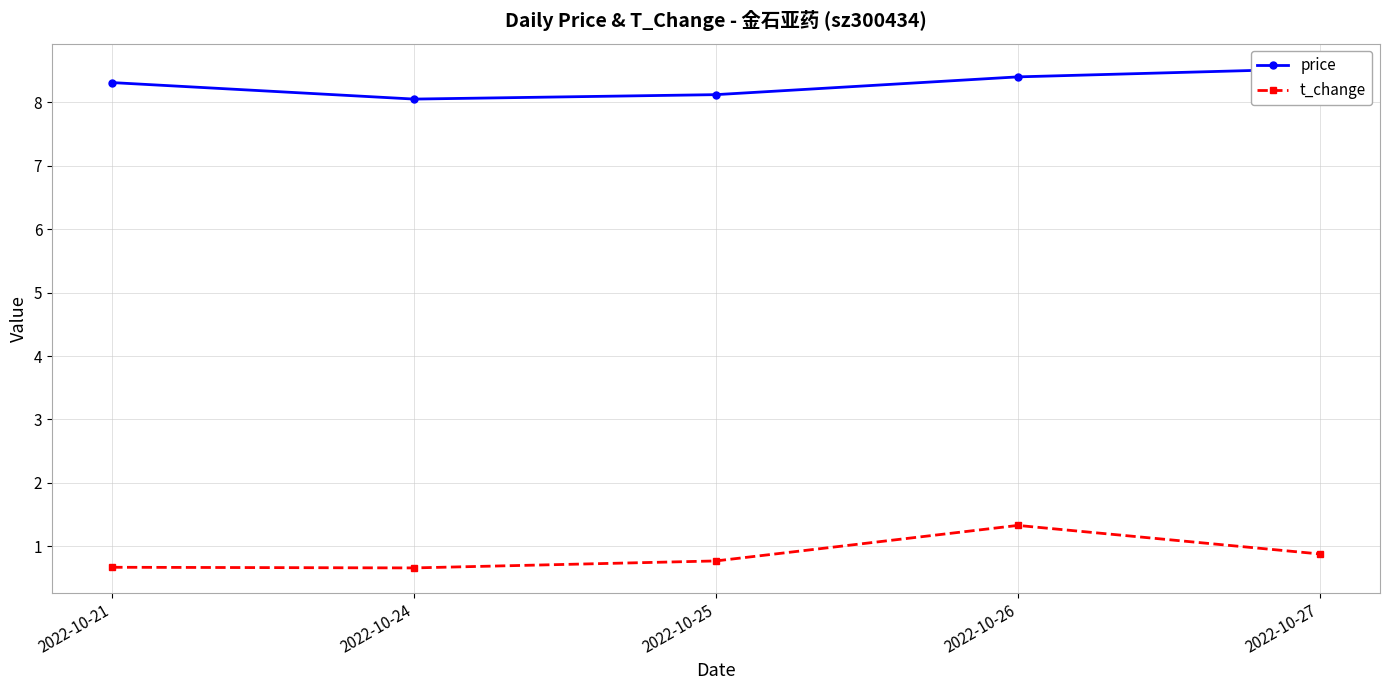

Reading left to right, list all the values displayed in this chart.

price: 8.3	8.1	8.1	8.4	8.5
t_change: 0.7	0.7	0.8	1.3	0.9